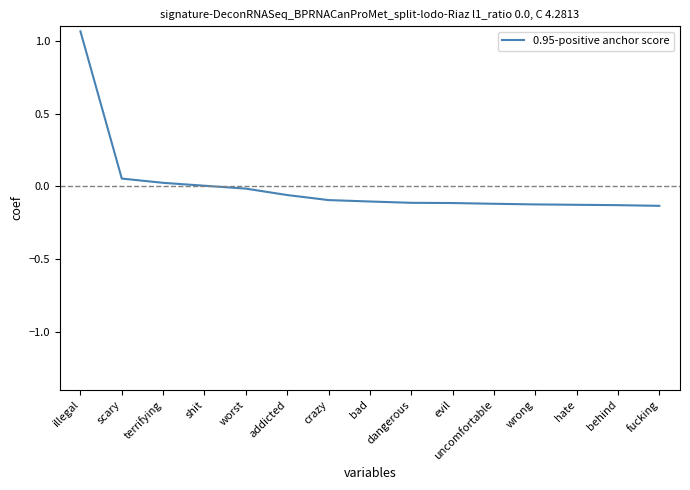

Which has a higher value, shit or fucking?

shit